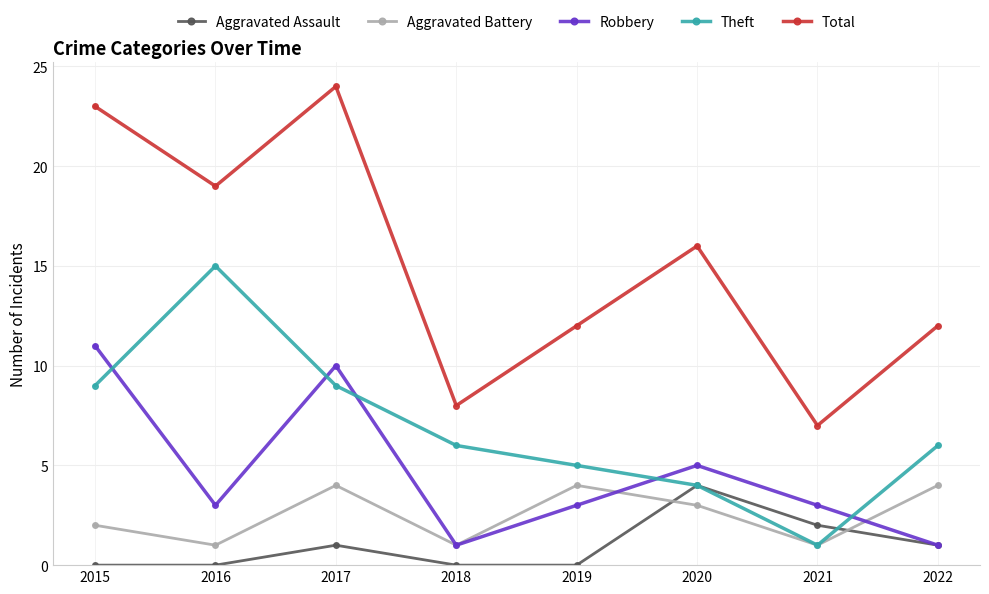

Reading left to right, extract all data points from this chart.

Aggravated Assault: 2015=0	2016=0	2017=1	2018=0	2019=0	2020=4	2021=2	2022=1
Aggravated Battery: 2015=2	2016=1	2017=4	2018=1	2019=4	2020=3	2021=1	2022=4
Robbery: 2015=11	2016=3	2017=10	2018=1	2019=3	2020=5	2021=3	2022=1
Theft: 2015=9	2016=15	2017=9	2018=6	2019=5	2020=4	2021=1	2022=6
Total: 2015=23	2016=19	2017=24	2018=8	2019=12	2020=16	2021=7	2022=12